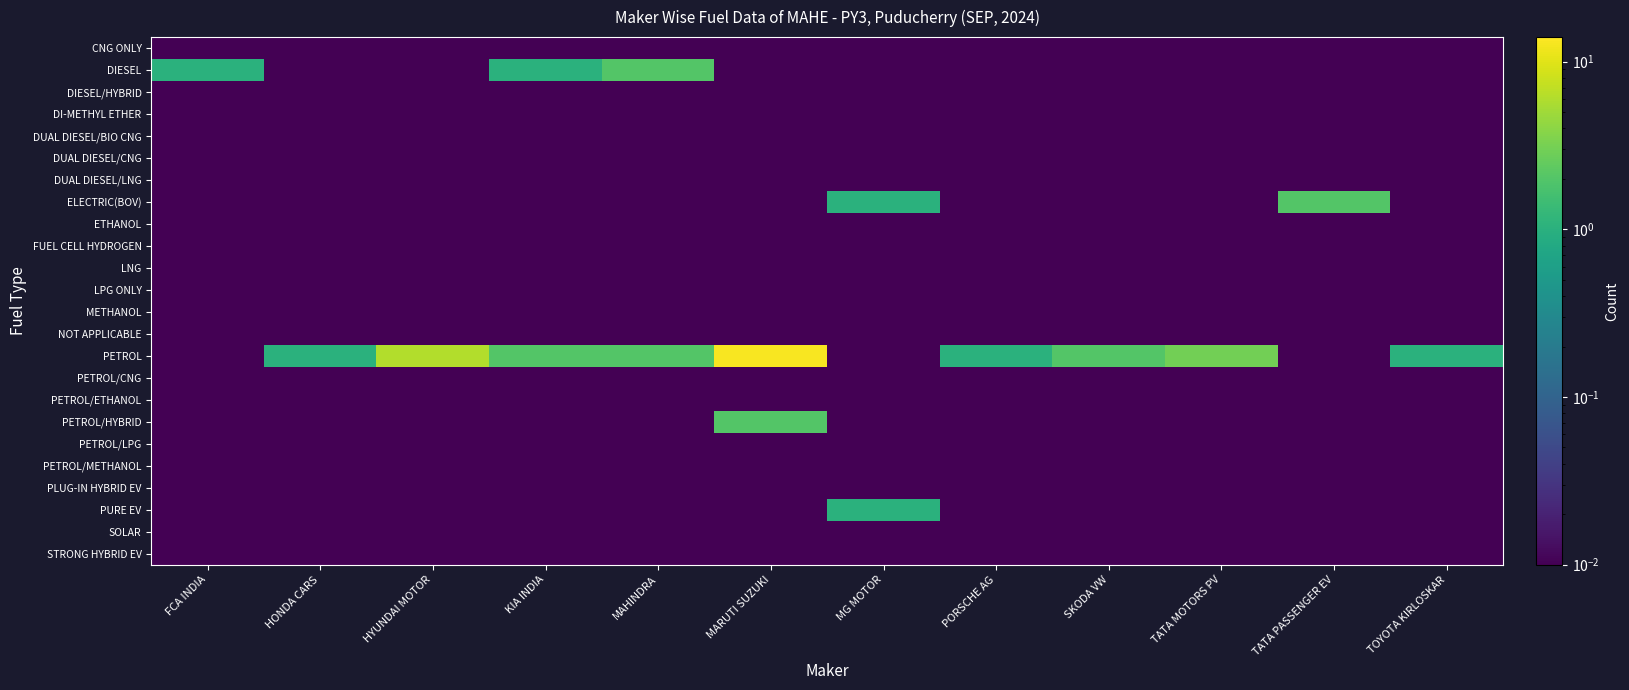

Which series changed the most between TATA PASSENGER EV and TOYOTA KIRLOSKAR?

ELECTRIC(BOV)